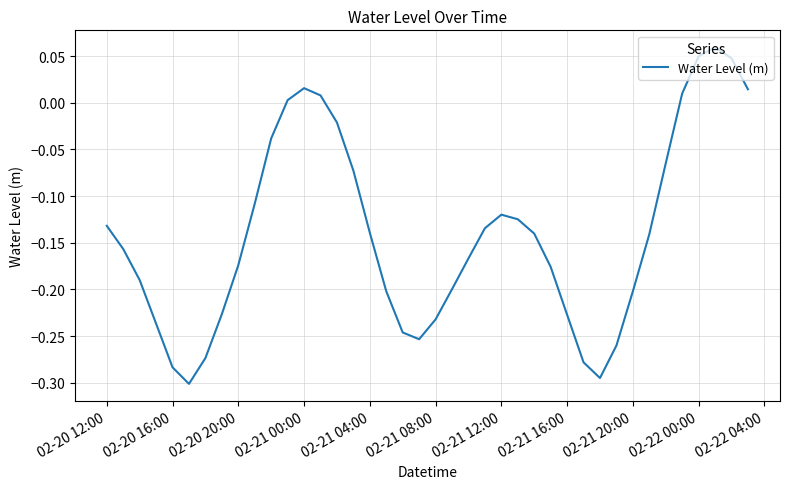

How many interior local peaks (higher than both neighbors) does the data have?

3